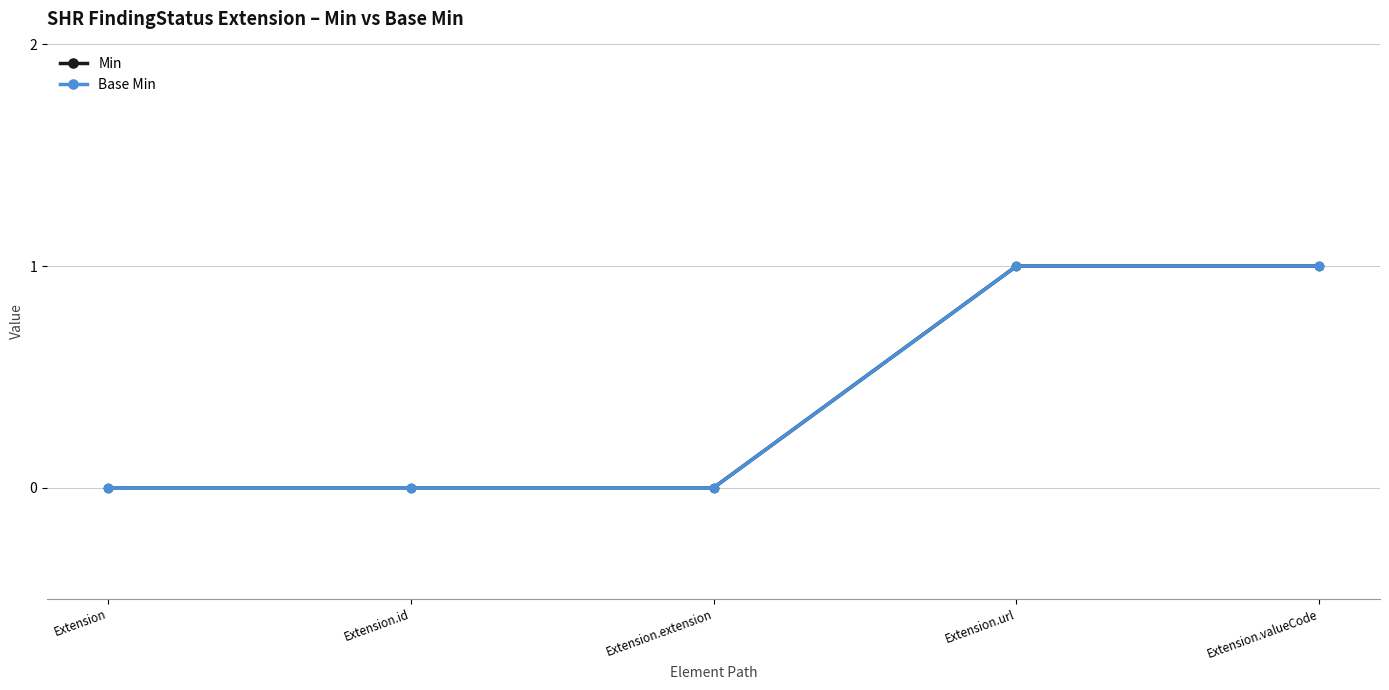

At which category is the sum across all series the highest?

Extension.url